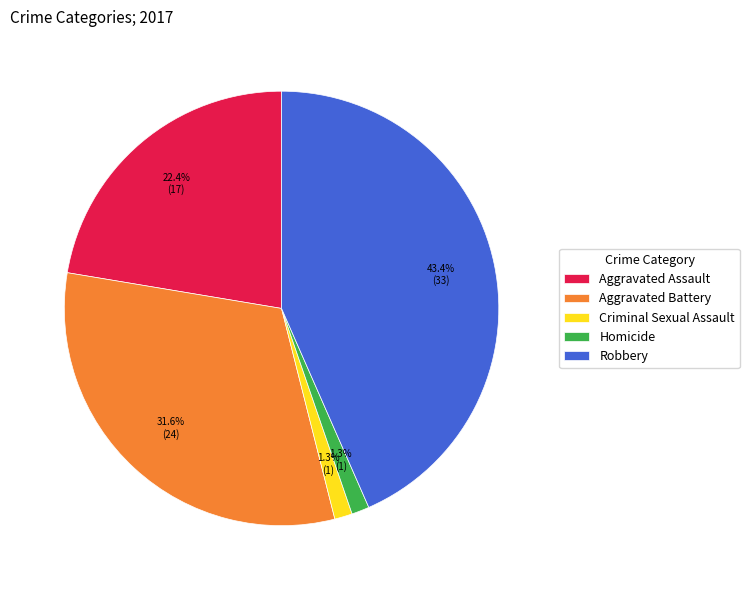

Is there any slice that represents more than half of the pie?

No